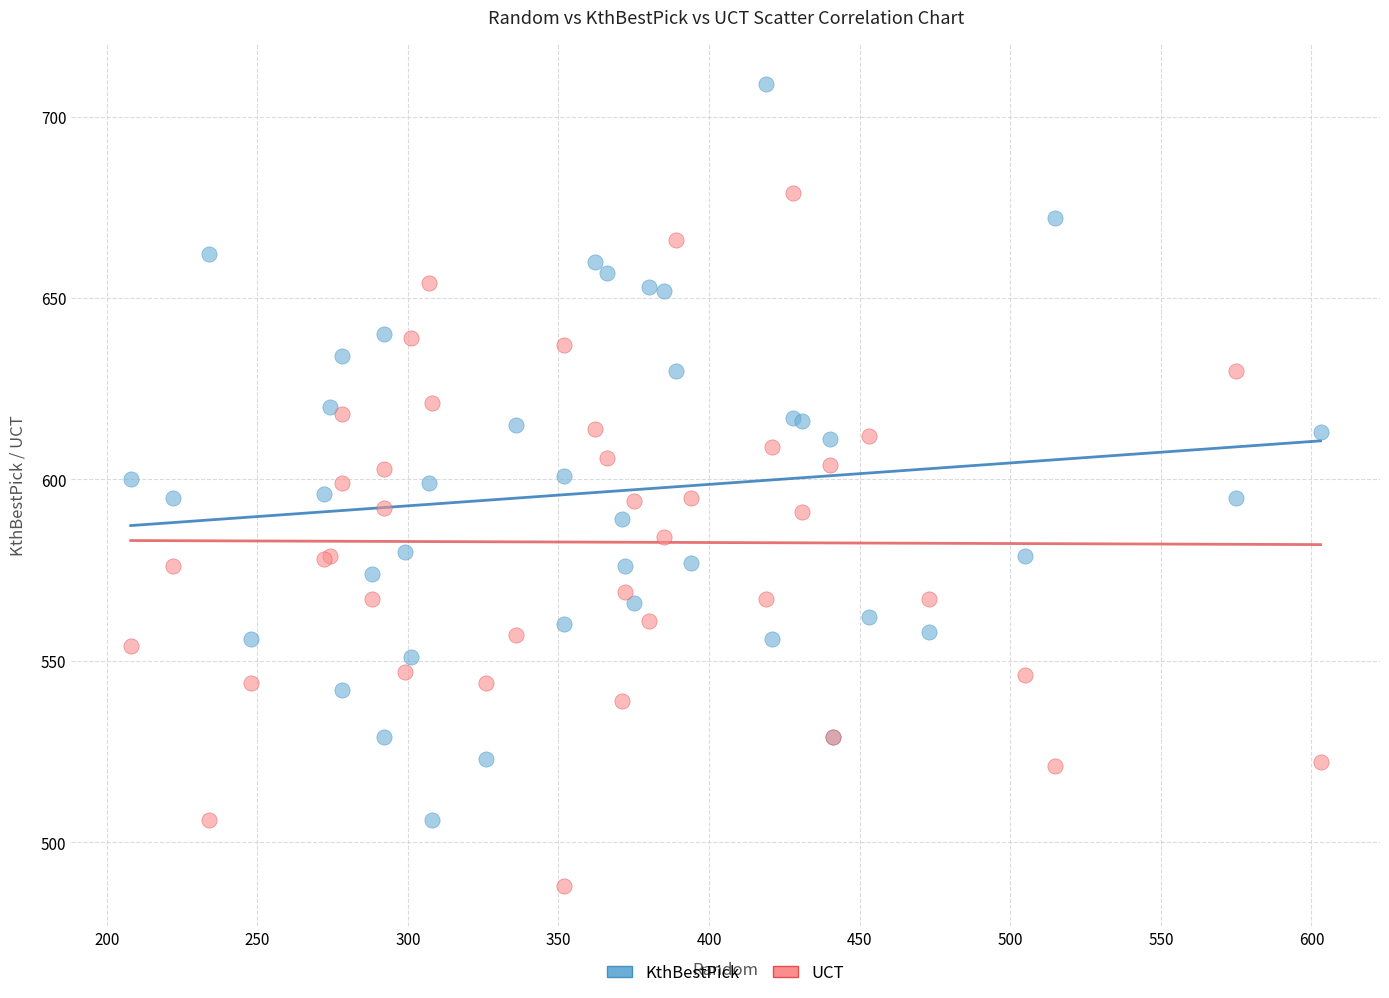

Which series reaches the minimum Y coordinate?

UCT